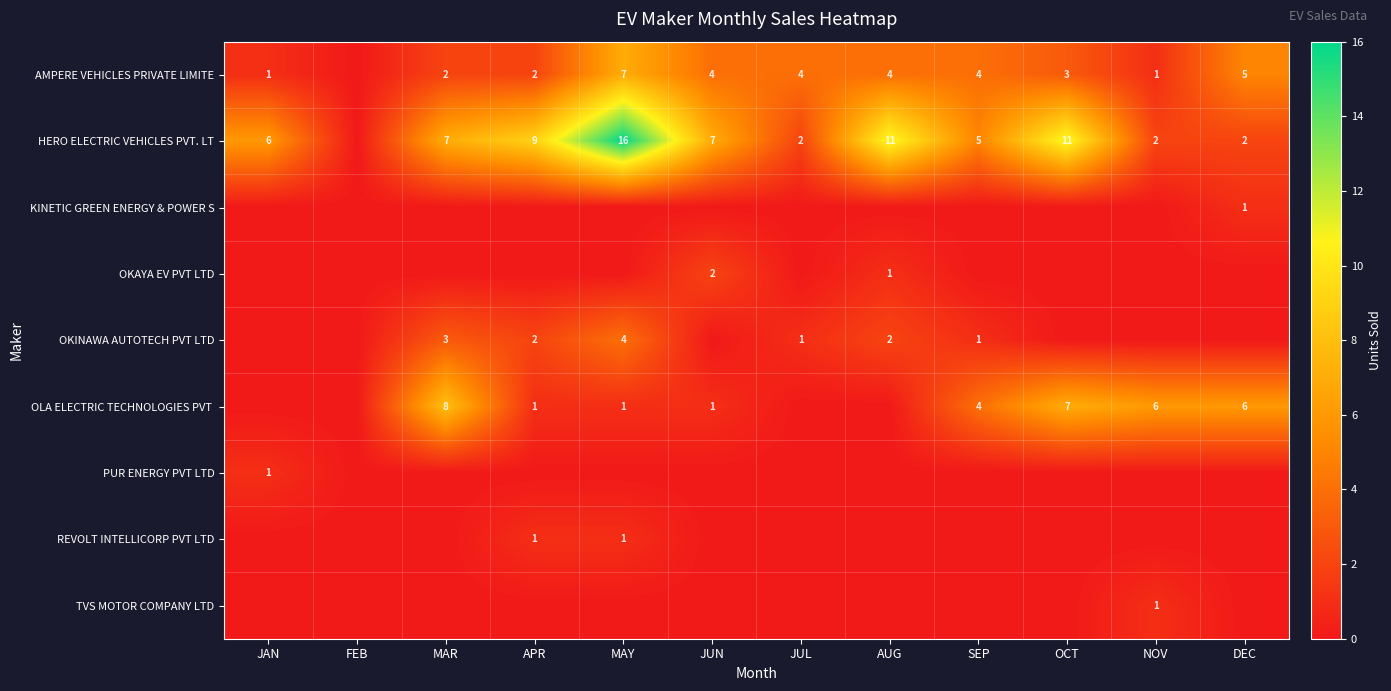

True or false: AMPERE VEHICLES PRIVATE LIMITE has a value of 7 at DEC.

False